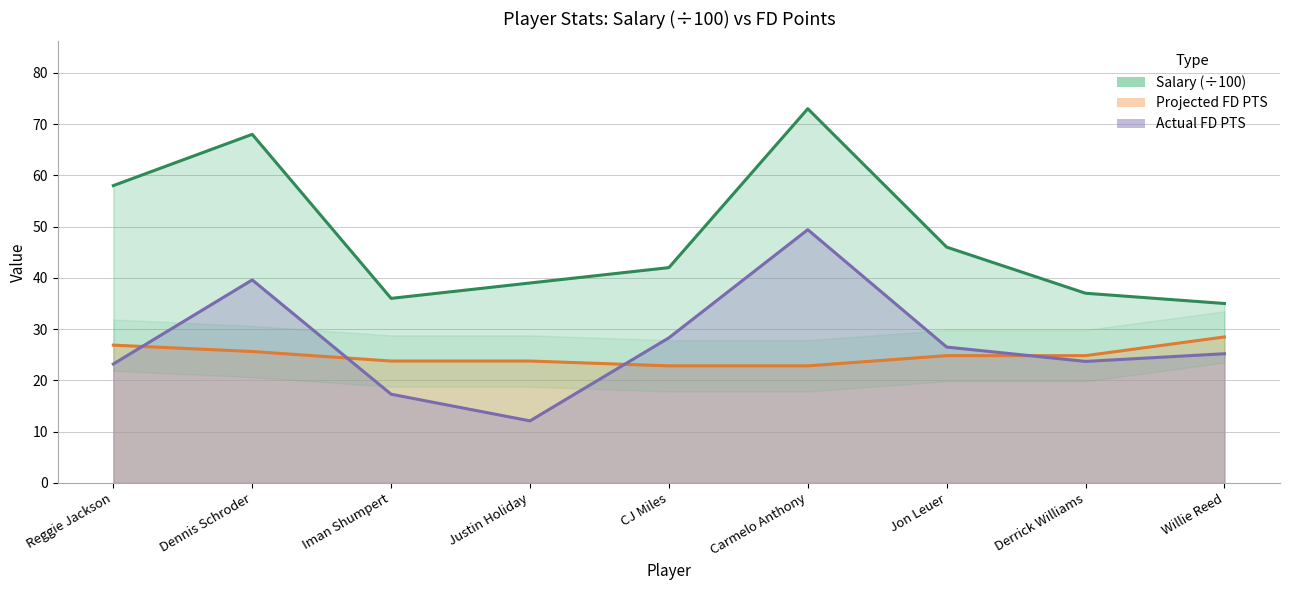

What is the value of the Salary point at the 1st from the left?

58.0